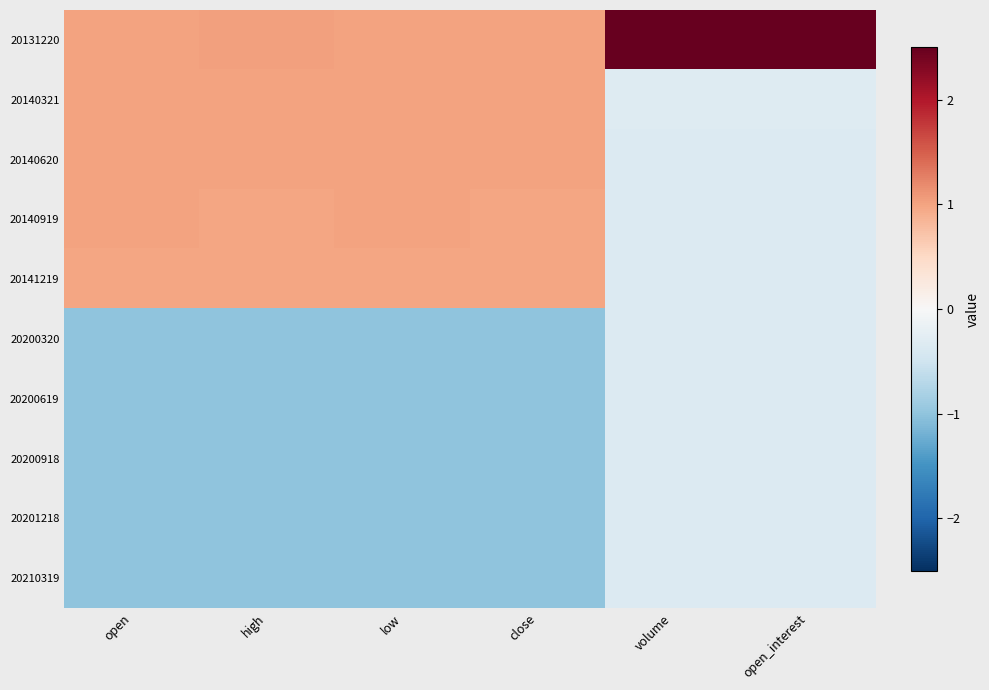

Rank the series at close from lowest to highest value.

20200320, 20200619, 20200918, 20201218, 20210319, 20140919, 20141219, 20140620, 20140321, 20131220